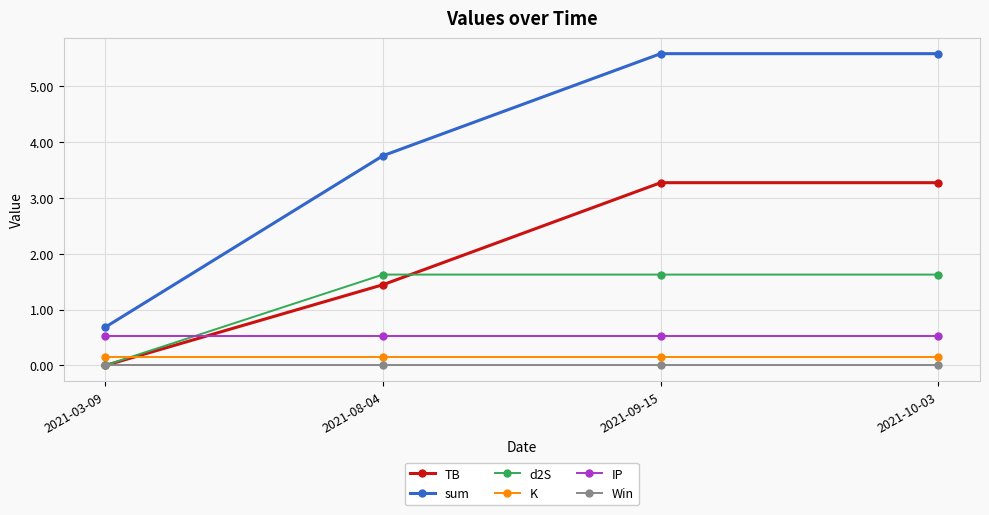

True or false: Win and K intersect in this chart.

False